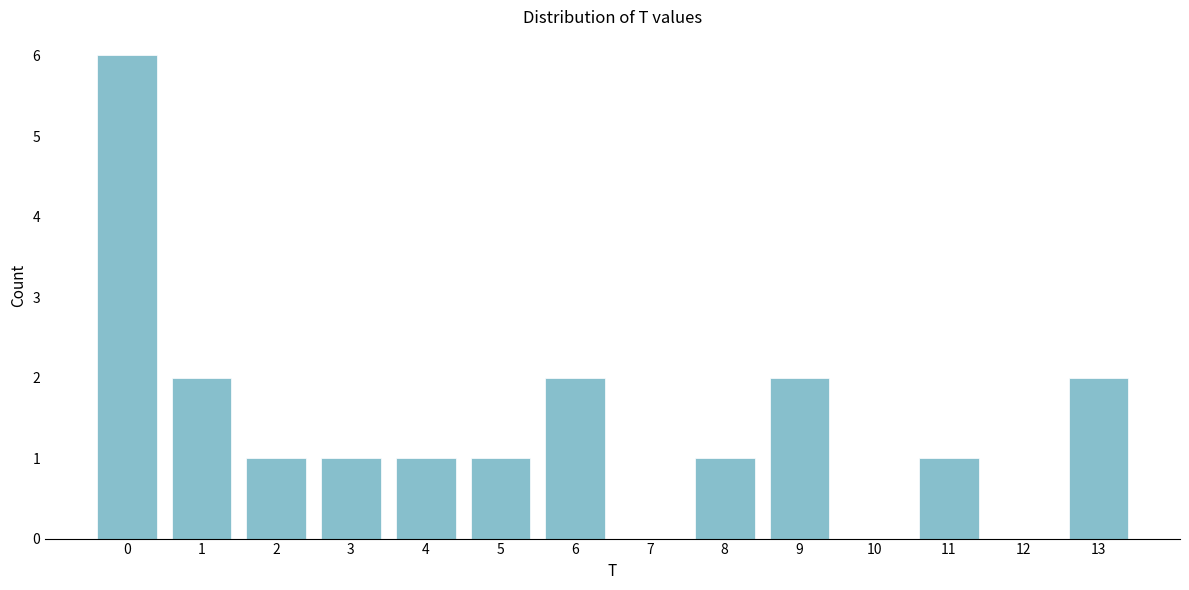

Reading left to right, what are all the values shown in this chart?

0=6	1=2	2=1	3=1	4=1	5=1	6=2	7=0	8=1	9=2	10=0	11=1	12=0	13=2